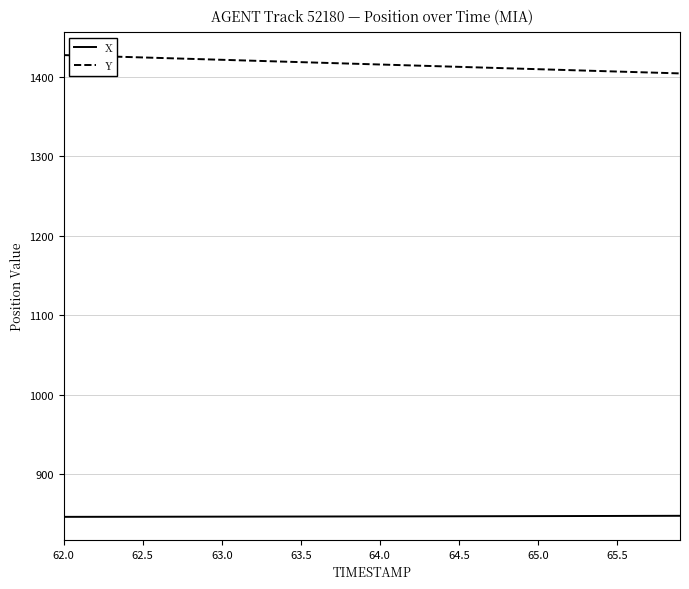

What is the maximum value shown in the chart?

1427.1